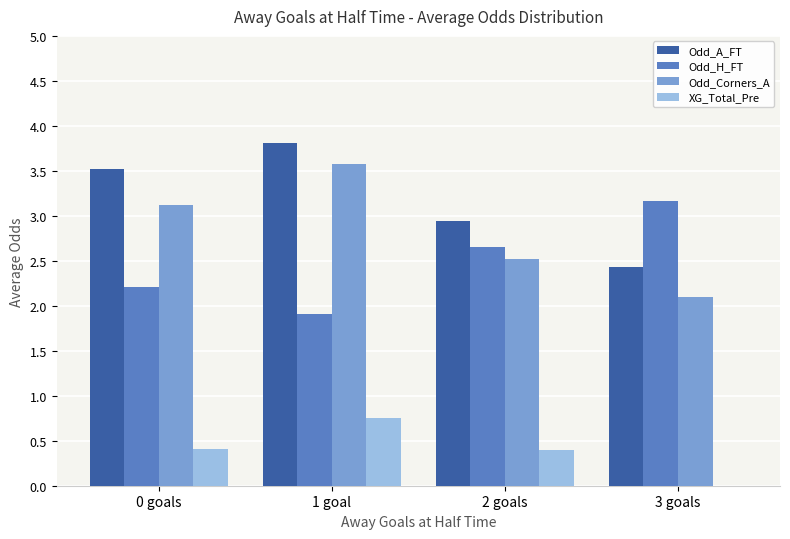

What is the sum of the Odd_A_FT values at 2 goals and 3 goals?

5.4